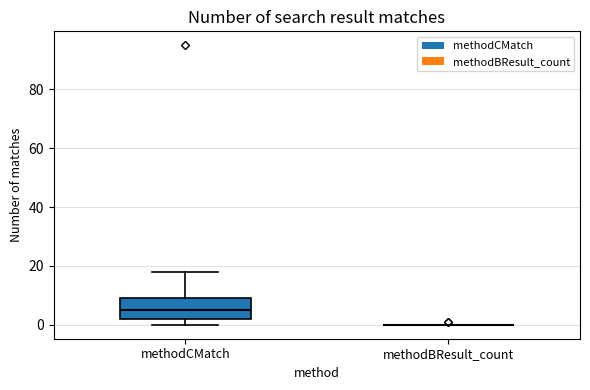

Which box is the tallest, from its lower edge to its upper edge?

methodCMatch